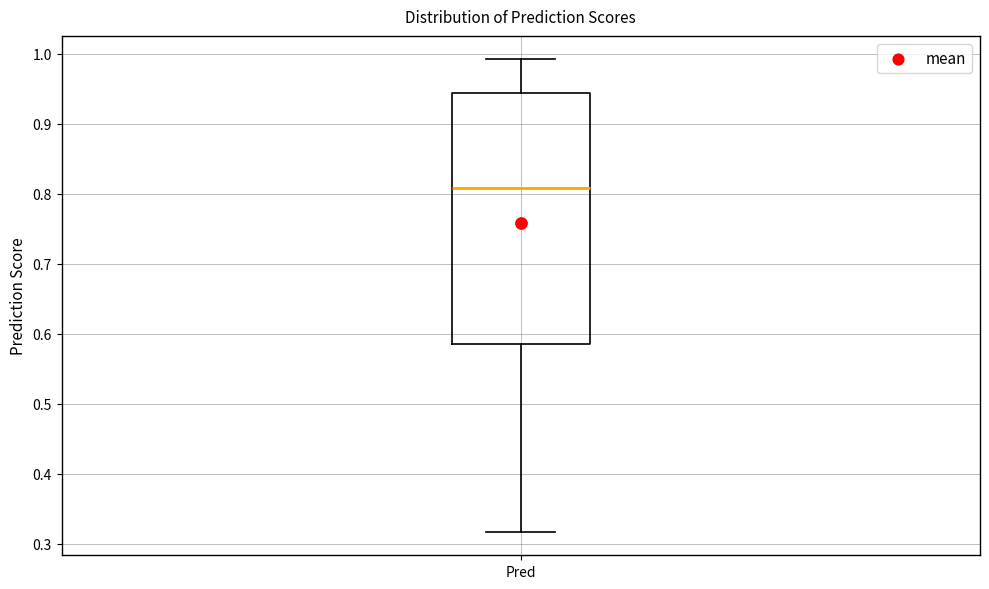

Transcribe this box plot: give where the median line is, the range the box spans, and where the two whiskers end, as read against the y-axis. The values are not printed on the chart, so give them approximately, as read against the axis.

median 0.81, box 0.58 to 0.94, whiskers 0.32 to 0.99